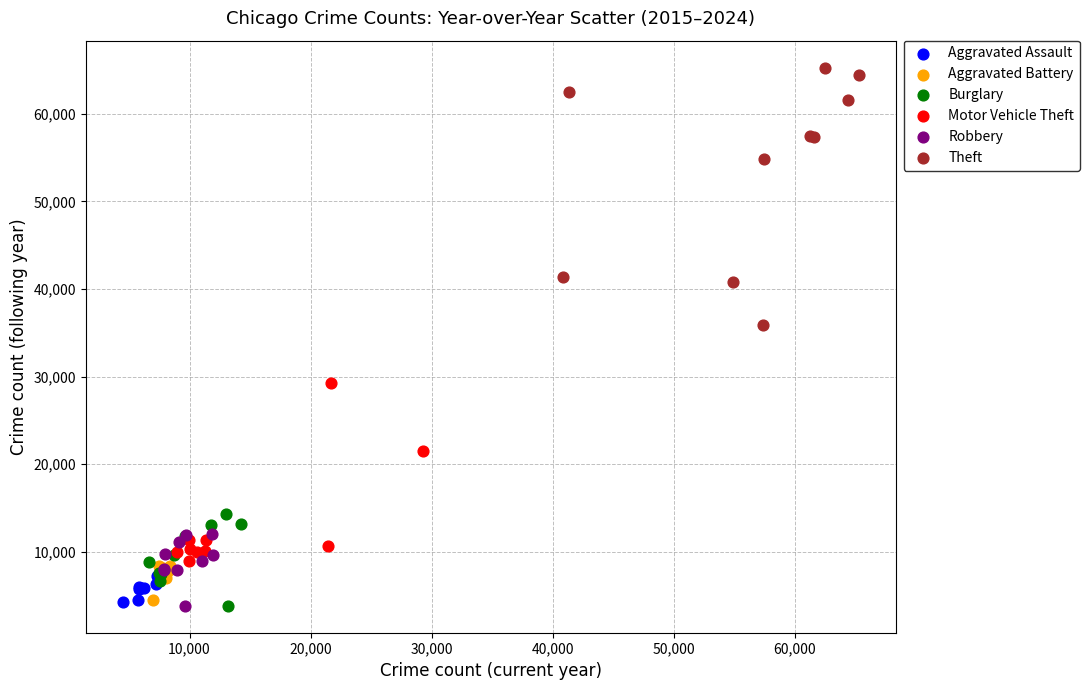

Which series reaches the maximum Y coordinate?

Theft